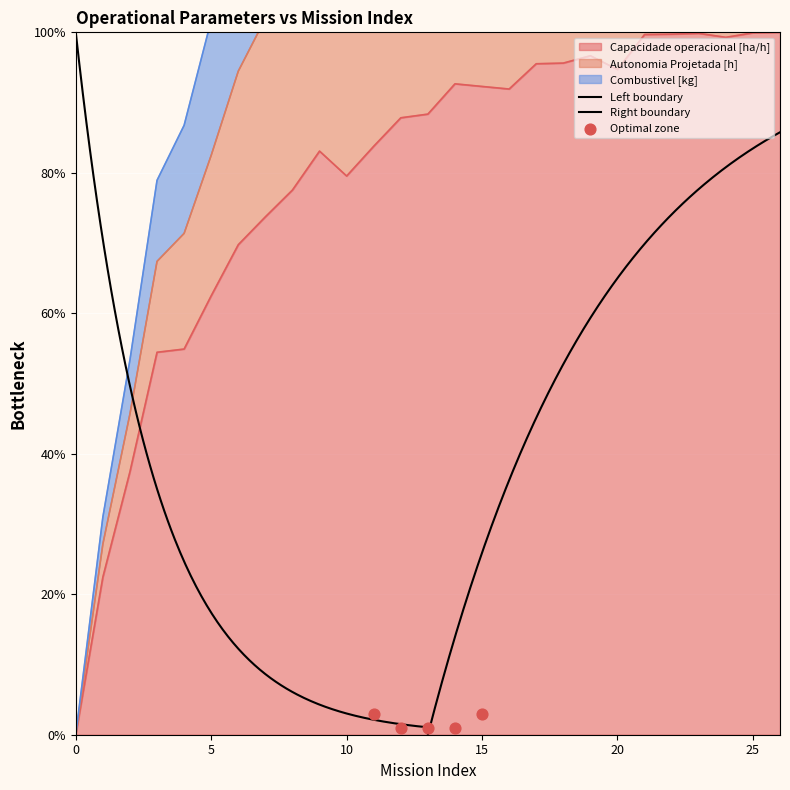

Which series has the largest total across all categories?

Autonomia Projetada [h]